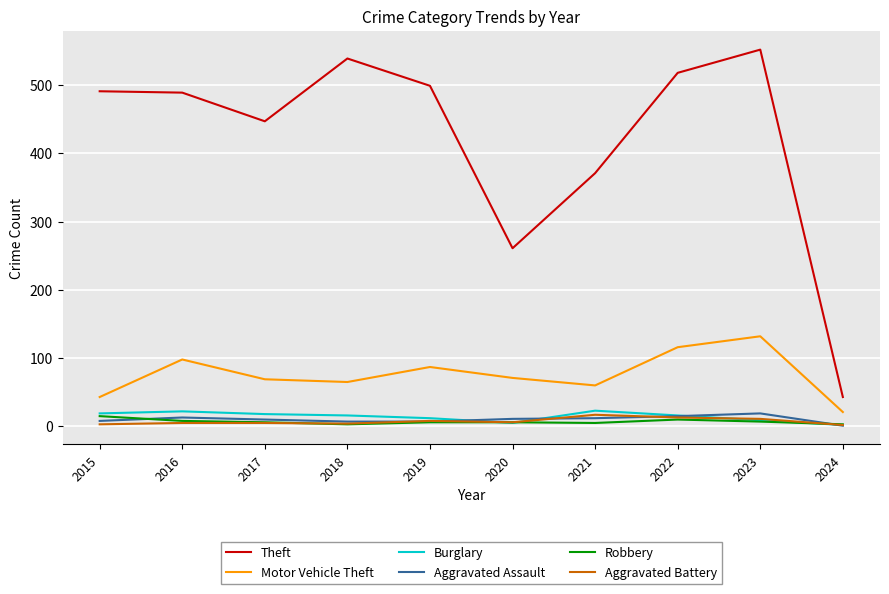

Which series has the largest total across all categories?

Theft